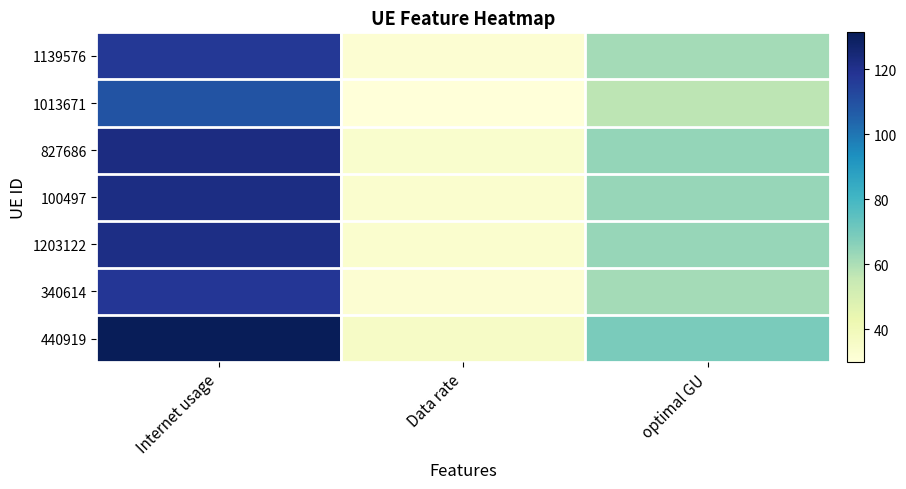

Which series changed the most between Data rate and optimal GU?

440919